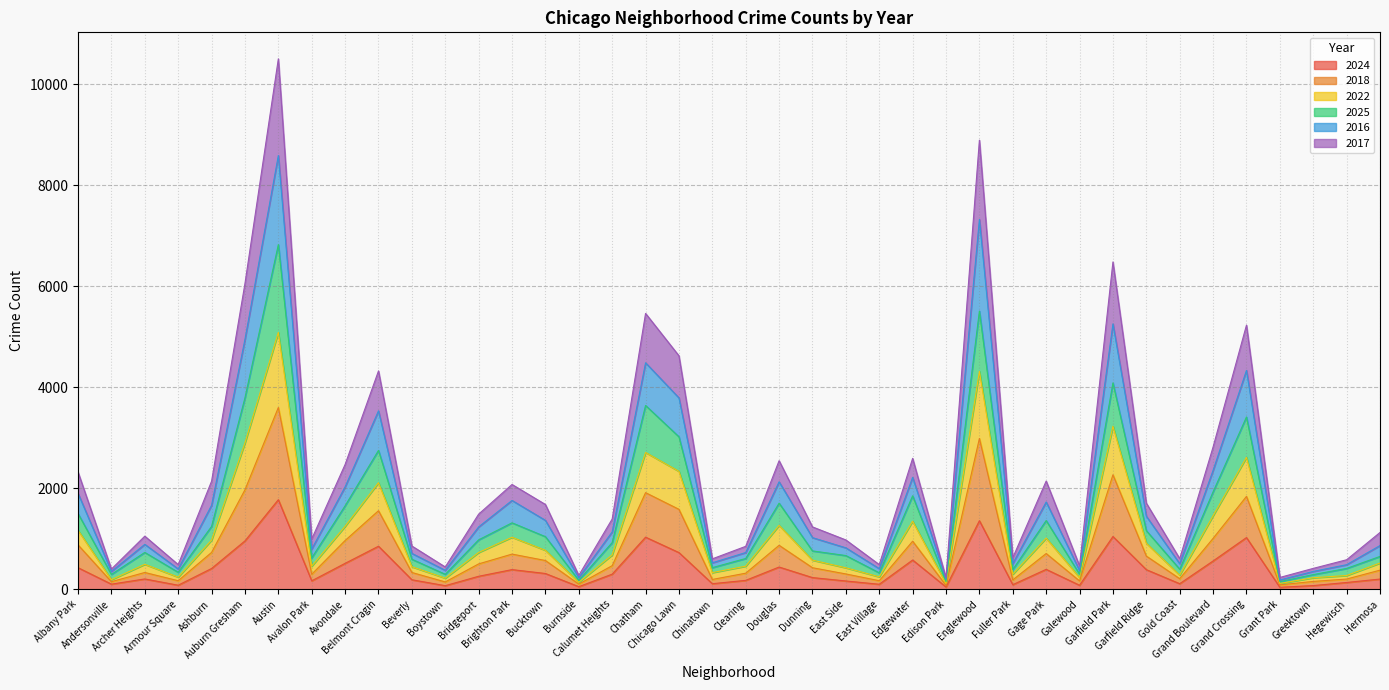

Which series changed the most between Burnside and Englewood?

2018